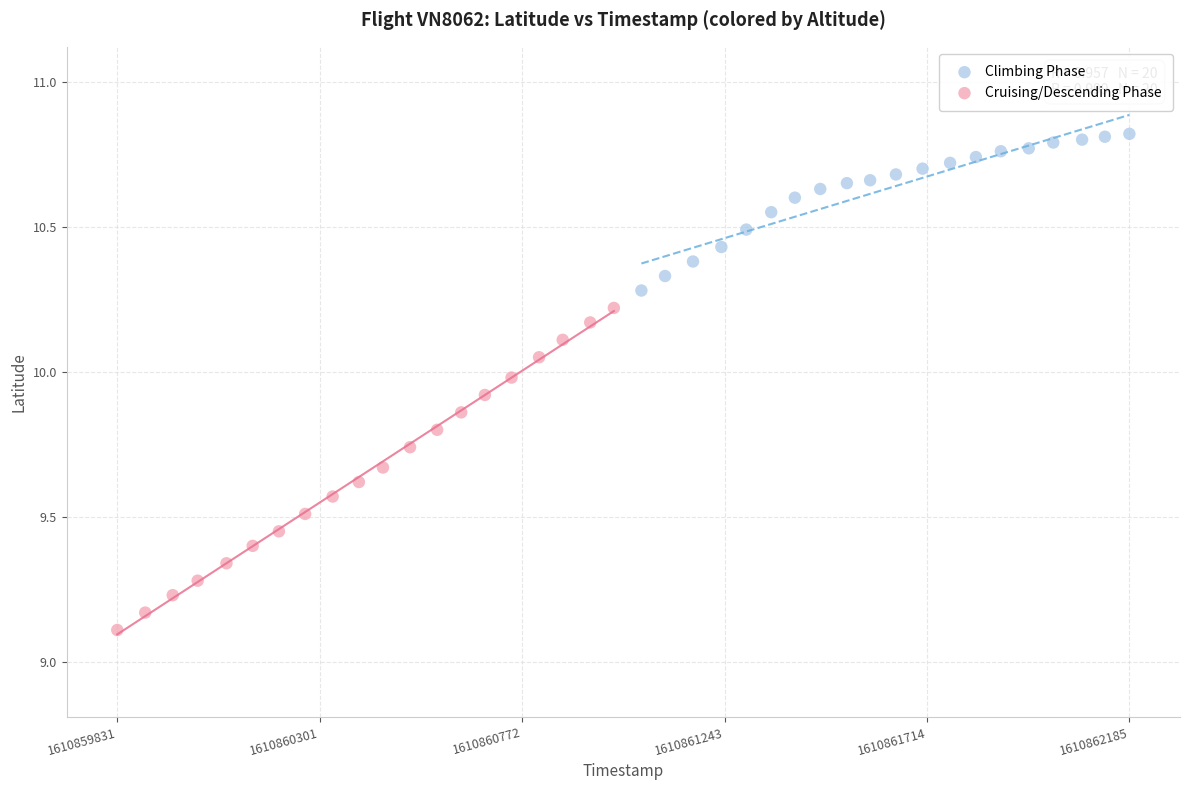

Which series has the widest spread of Y values?

Cruising/Descending Phase